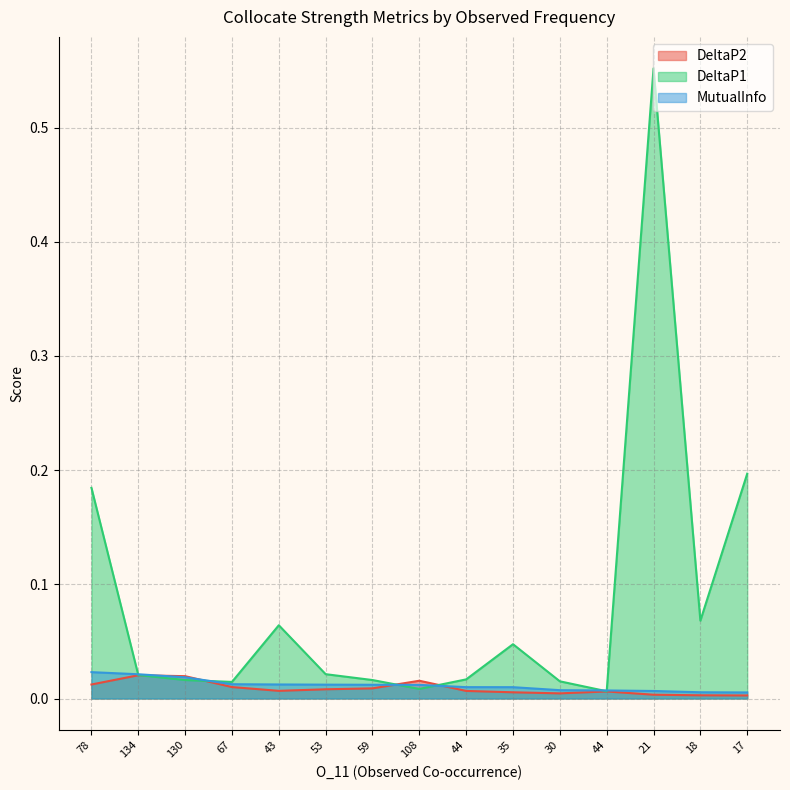

At which category does DeltaP1 reach its first local valley?

67